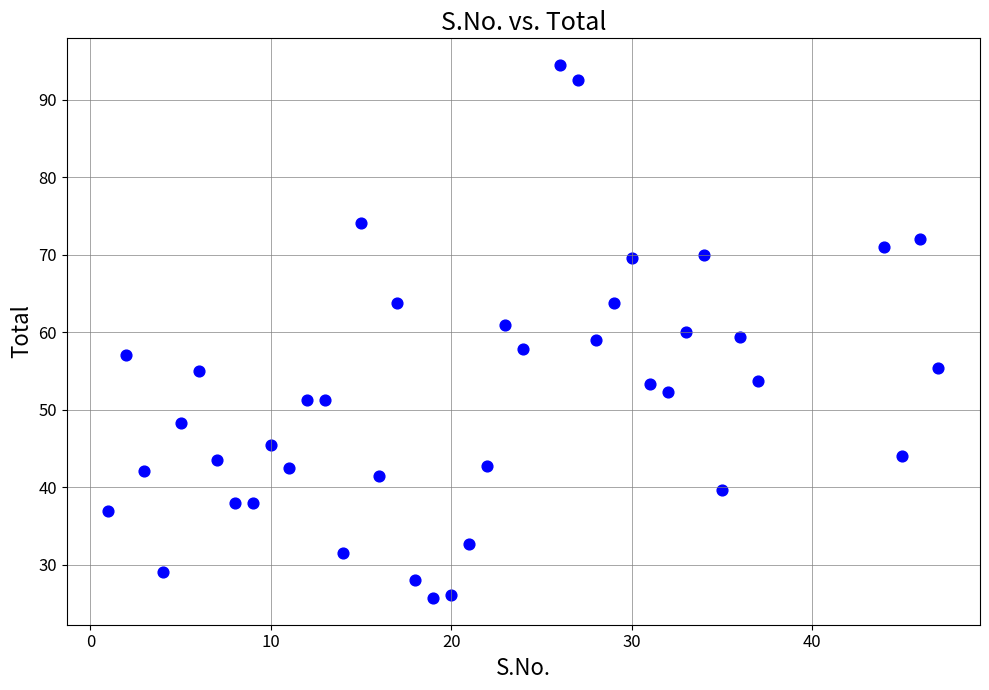

What is the range of Y values (max minus min)?

68.8